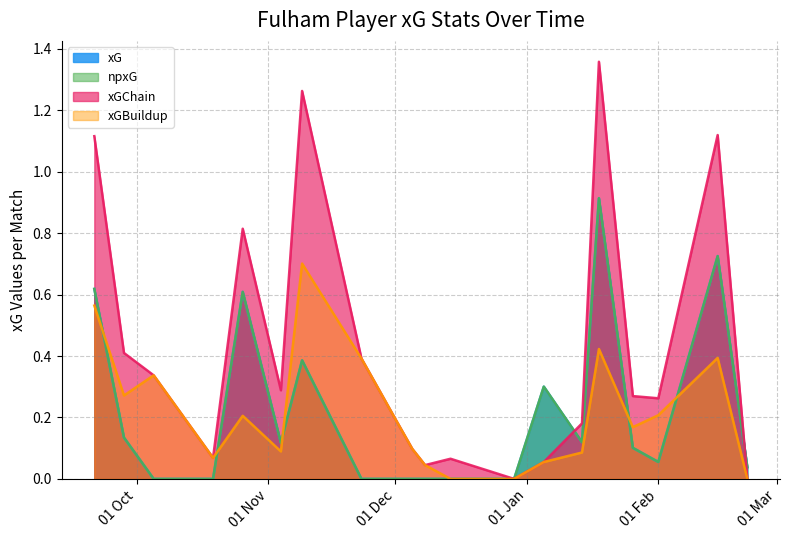

Which series has the widest spread of values?

xGChain